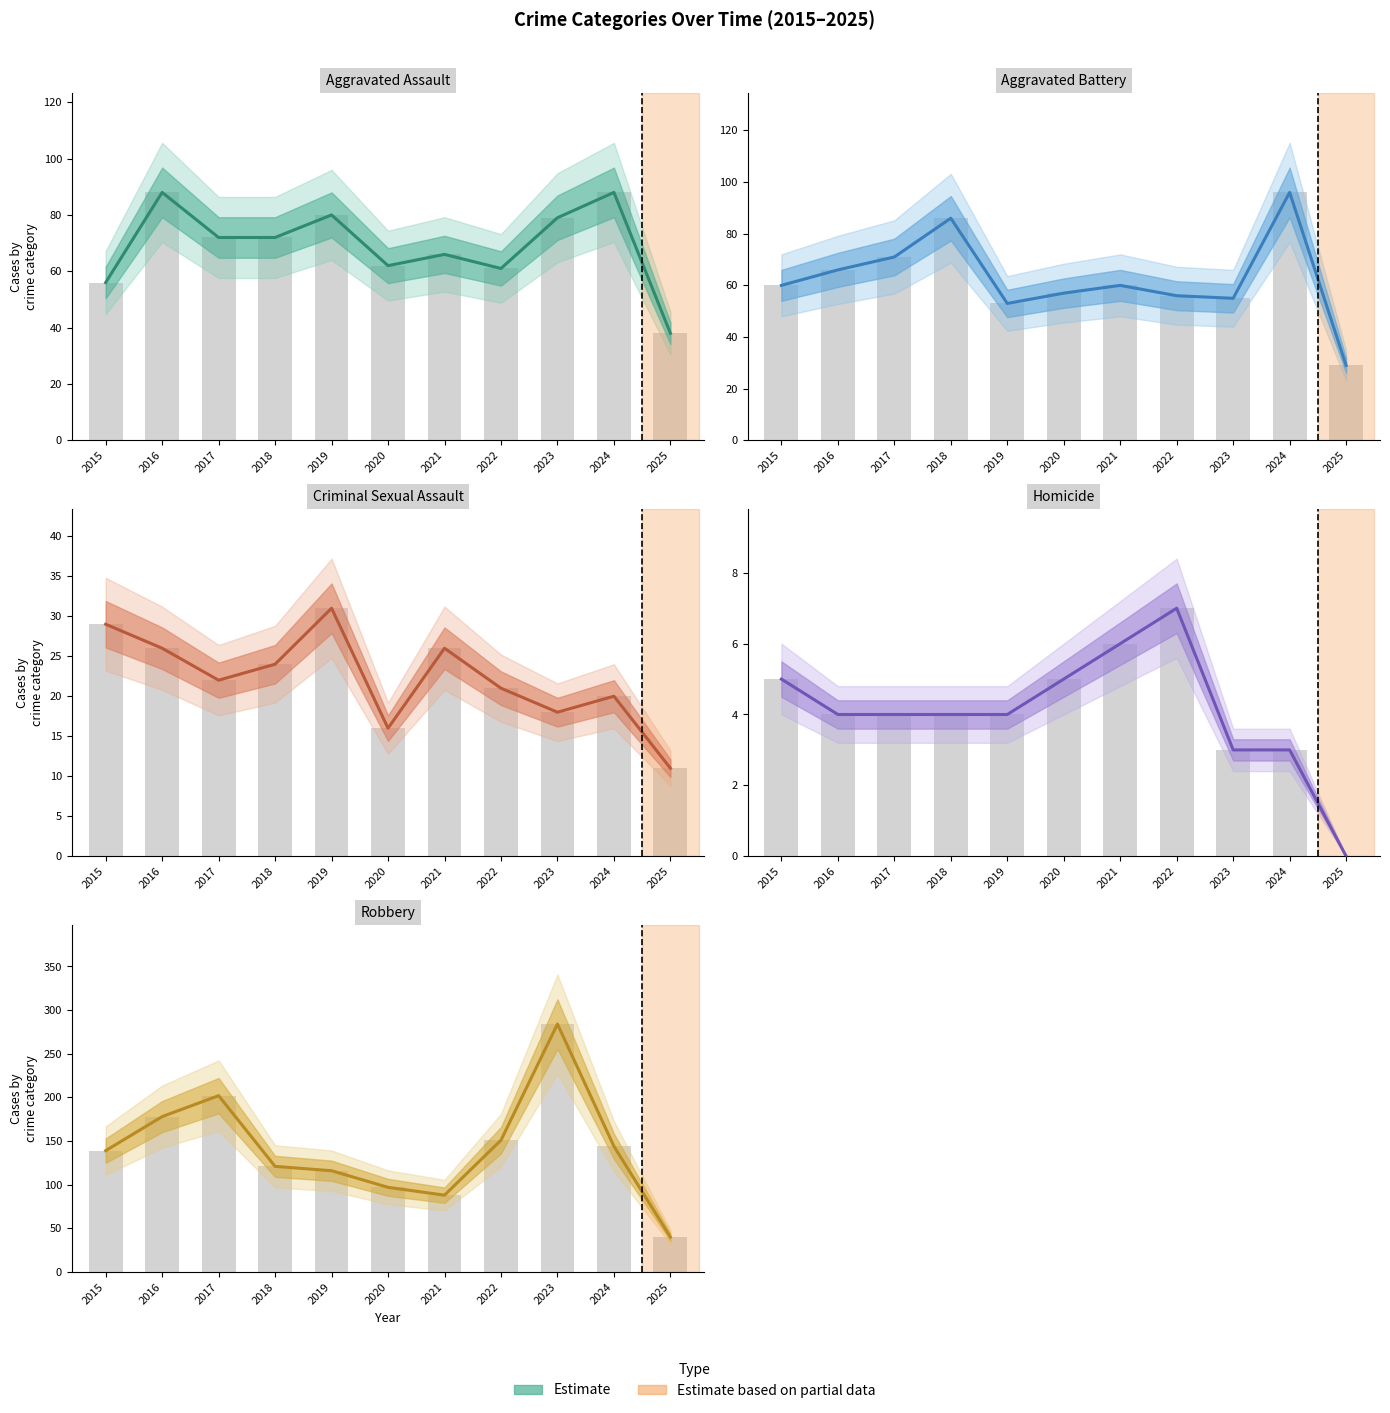

Which series has the widest spread of values?

Robbery